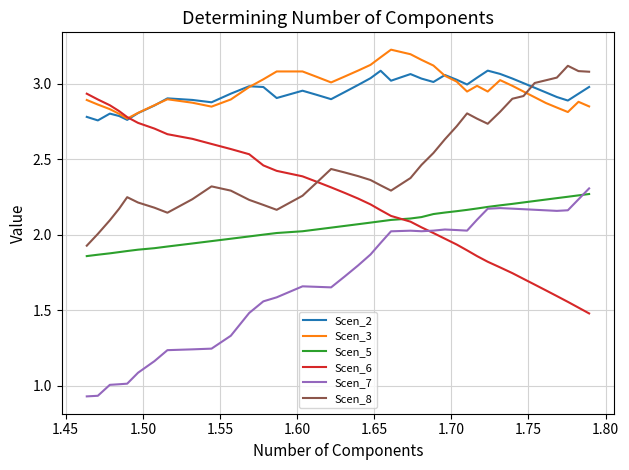

True or false: Scen_2 and Scen_5 cross at least once.

False